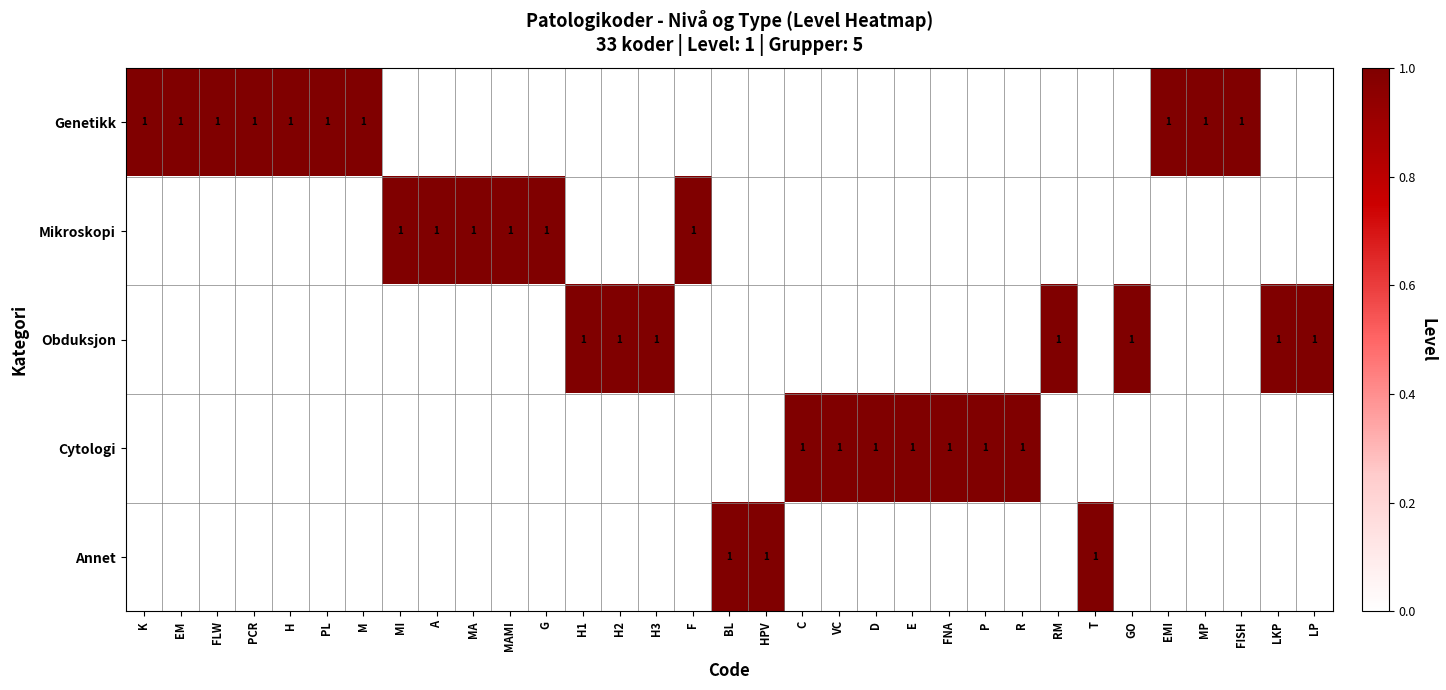

Which series has the widest spread of values?

Genetikk